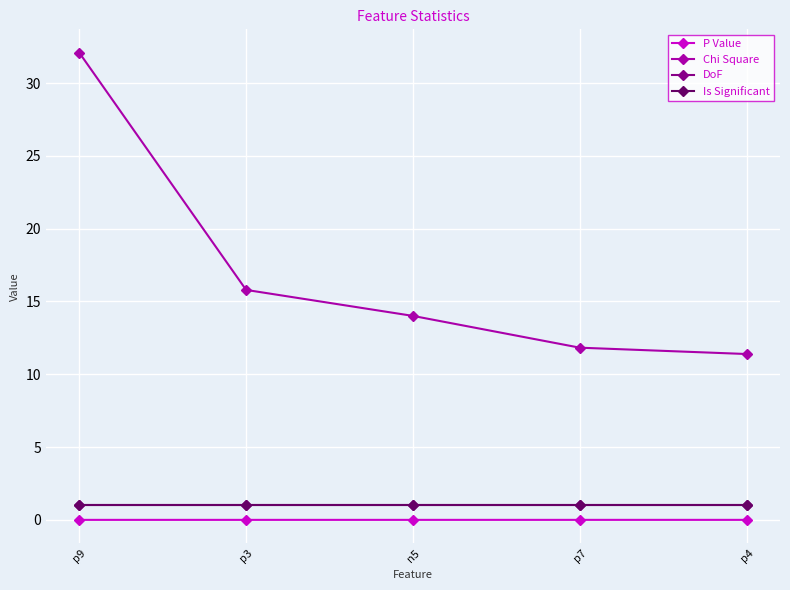

The value of DoF at p4 is 0.4. True or false?

False